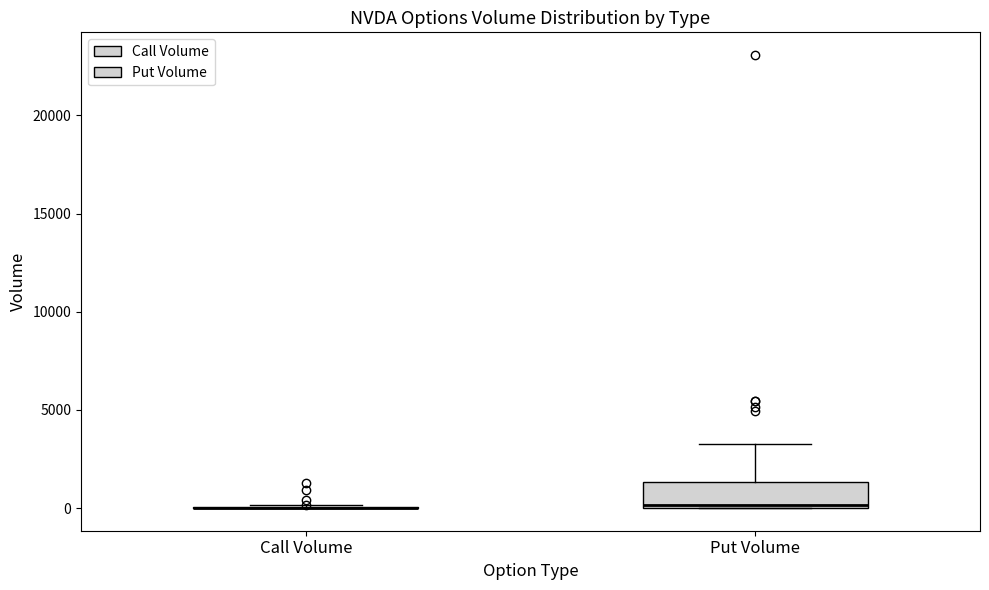

Reading left to right, read every box against the y-axis: the position of its median line, the range the box covers, and the ends of its whiskers. The values are not printed on the chart, so give them approximately, as read against the axis.

Call Volume: box collapsed to a line at 0, whiskers 0 to 0
Put Volume: median 0 (just above the box's lower edge), box 0 to 1500, whiskers 0 to 3500